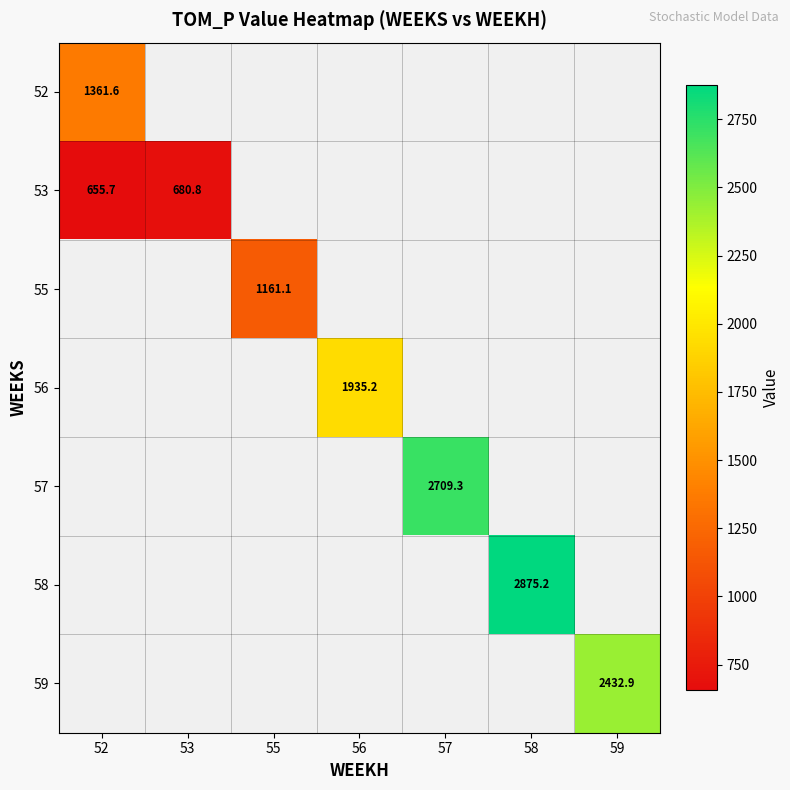

Which has a higher value, 59 or 57?

57